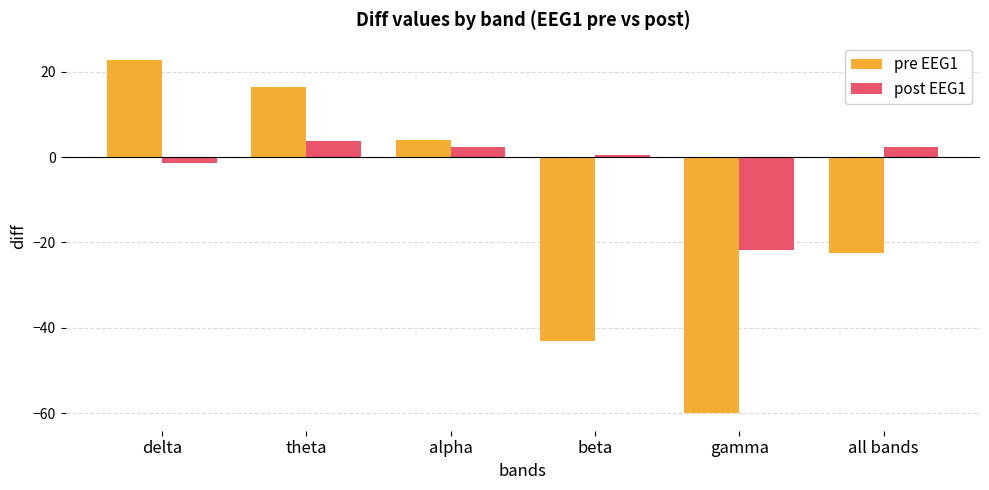

What is the difference between the maximum and minimum values in the pre EEG1 series?

82.7